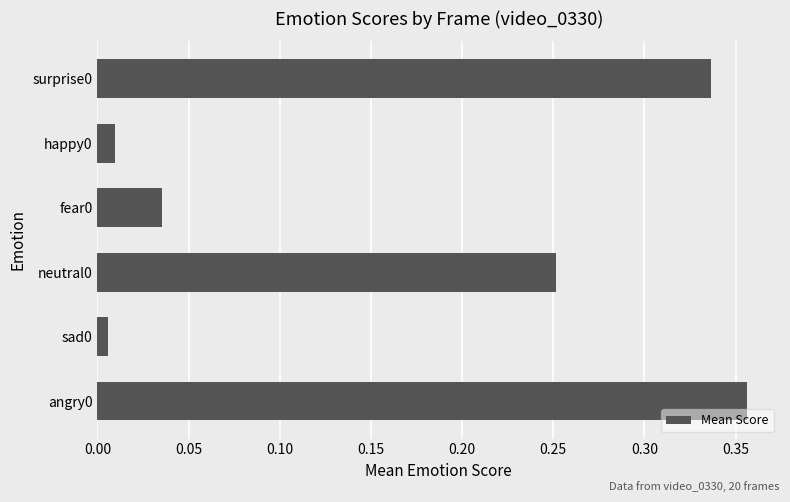

What is the sum of all values?

1.0